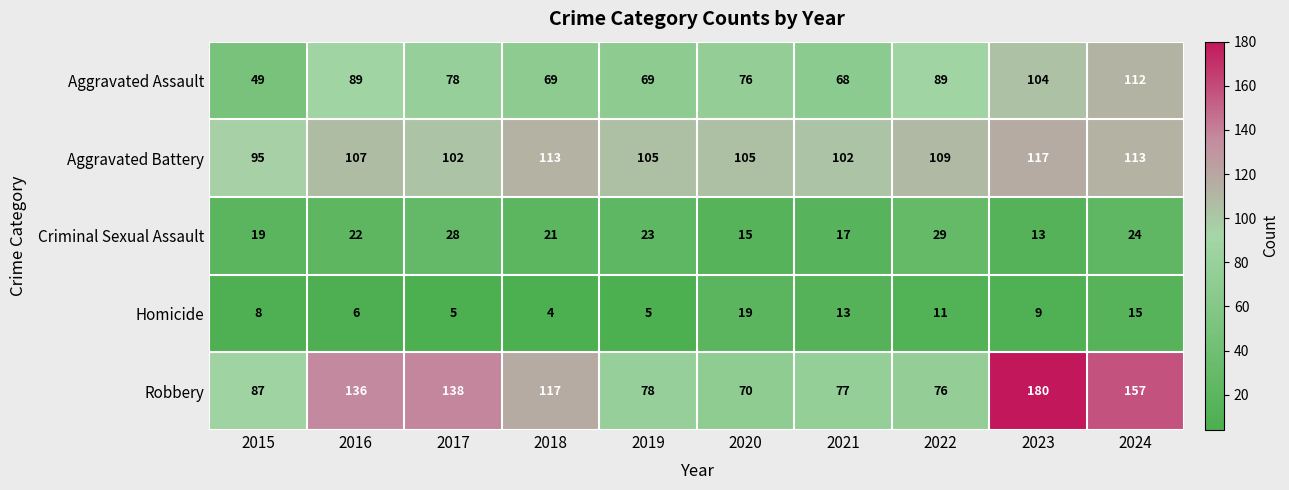

Read the Aggravated Assault value at 2022, to the nearest 10.

90